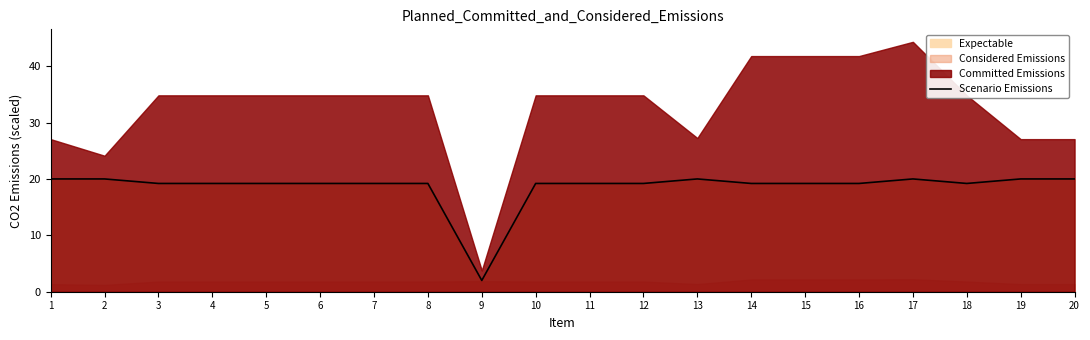

What is the change in value from 3 to 19?

+0.8